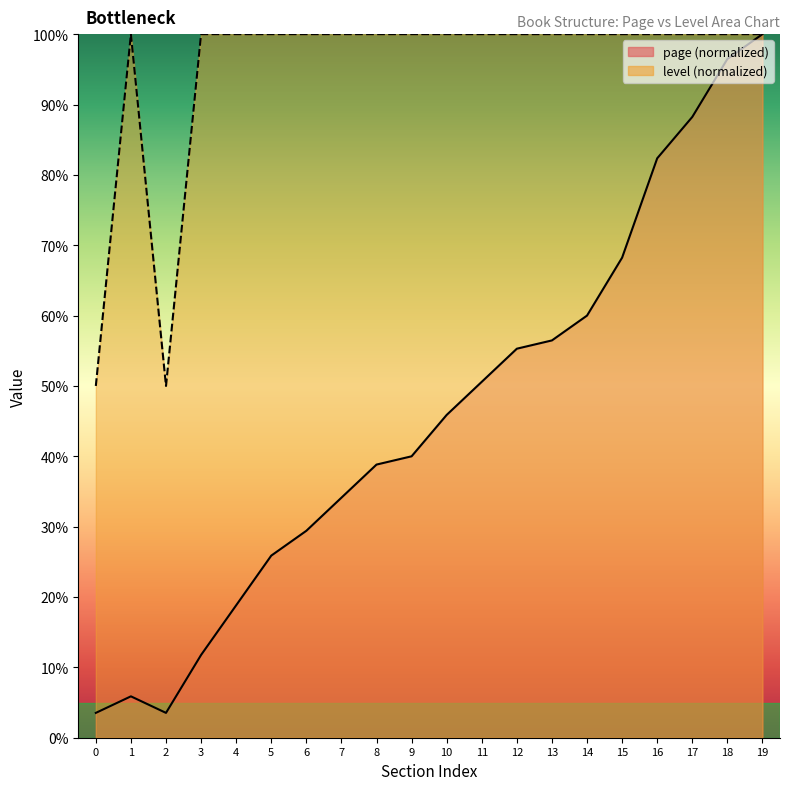

What is the difference between the highest and lowest values at 8?

61.2